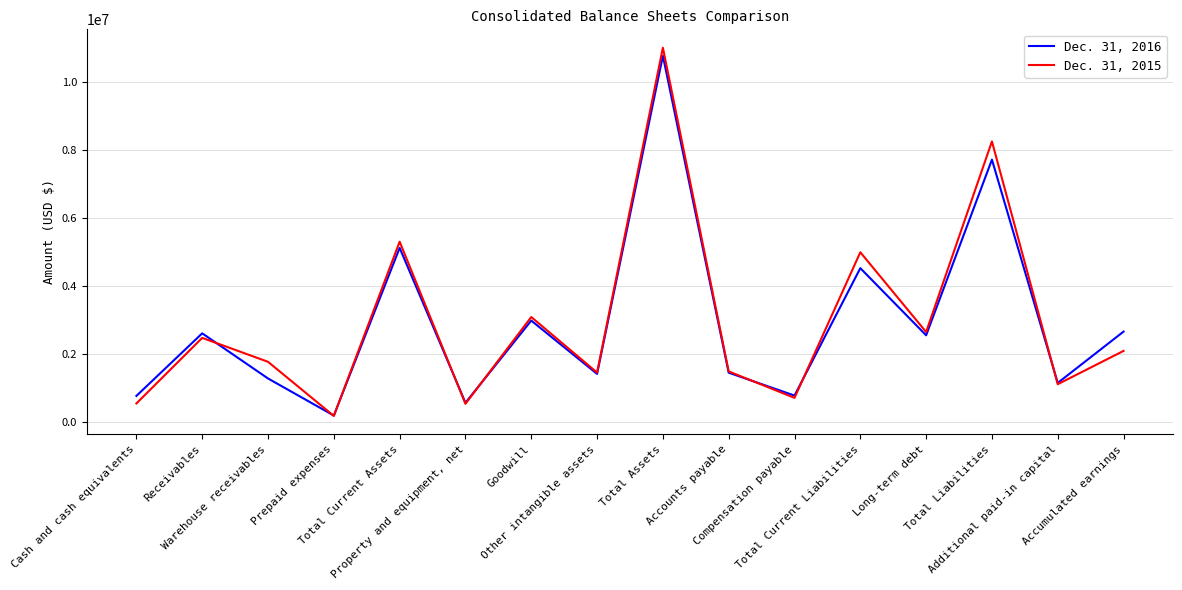

True or false: Dec. 31, 2015 and Dec. 31, 2016 intersect in this chart.

True